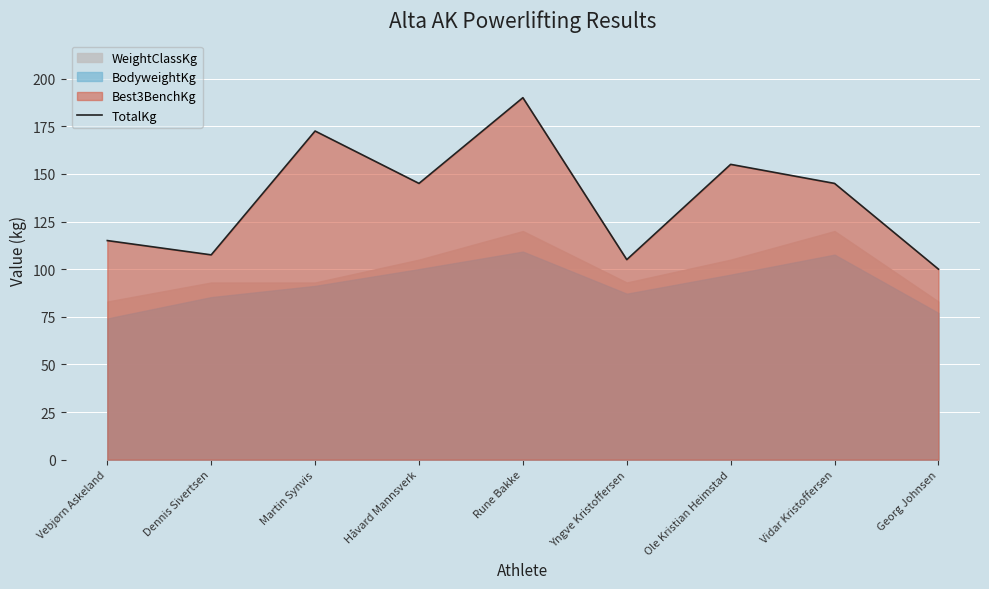

Rank the categories by value from highest to lowest.

Rune Bakke, Martin Synvis, Ole Kristian Heimstad, Håvard Mannsverk, Vidar Kristoffersen, Vebjørn Askeland, Dennis Sivertsen, Yngve Kristoffersen, Georg Johnsen